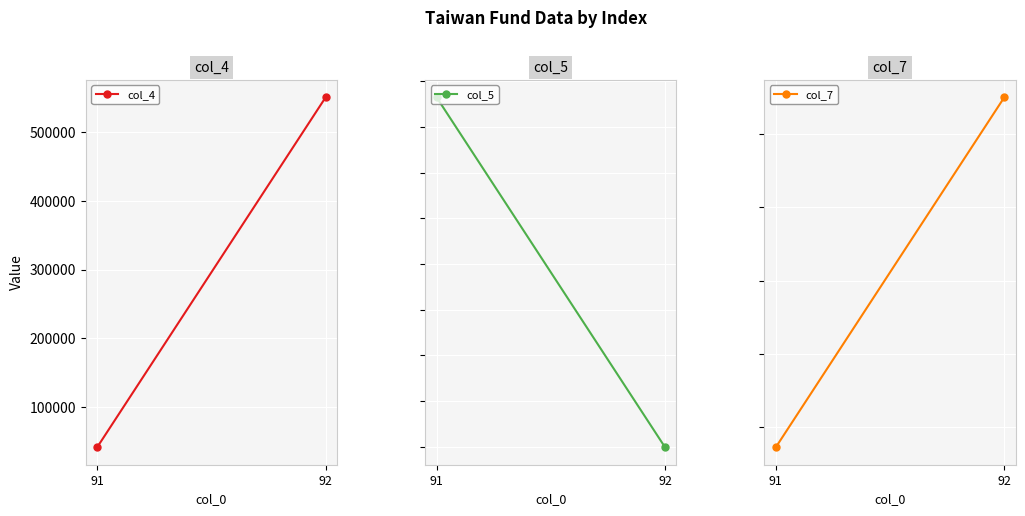

How many lines are shown in the chart?

3